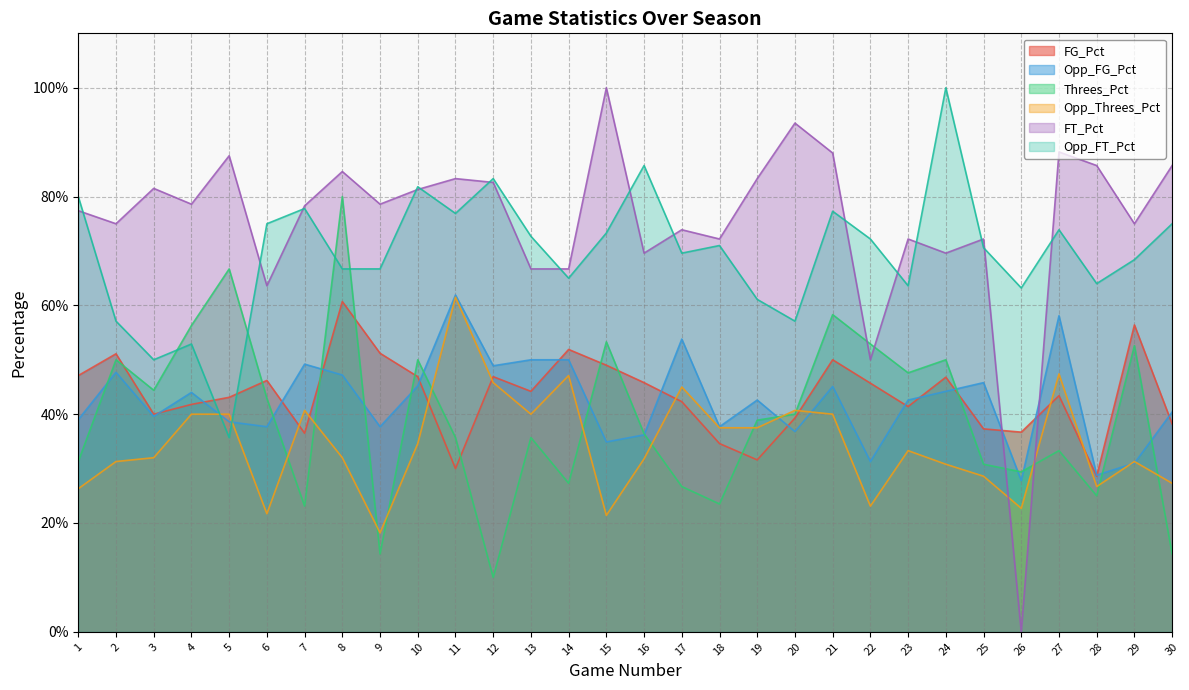

Between which two adjacent categories do FG_Pct and Opp_Threes_Pct first intersect?

6 and 7